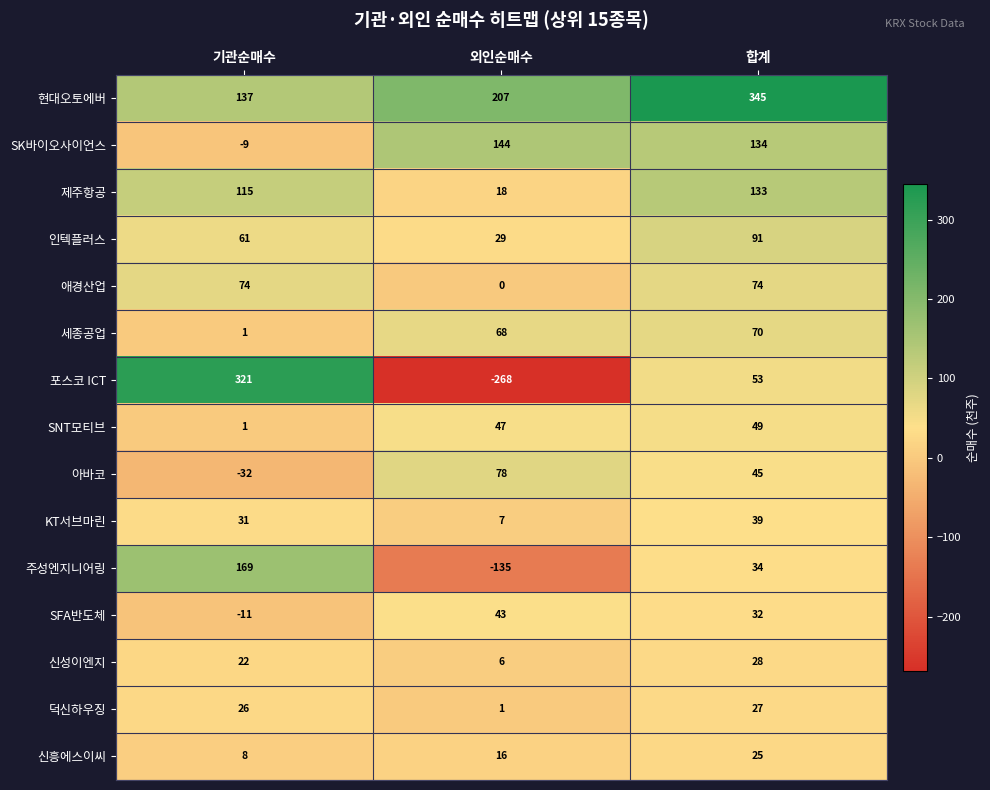

What is the sum of the 신흥에스이씨 values at 기관순매수 and 합계?

33